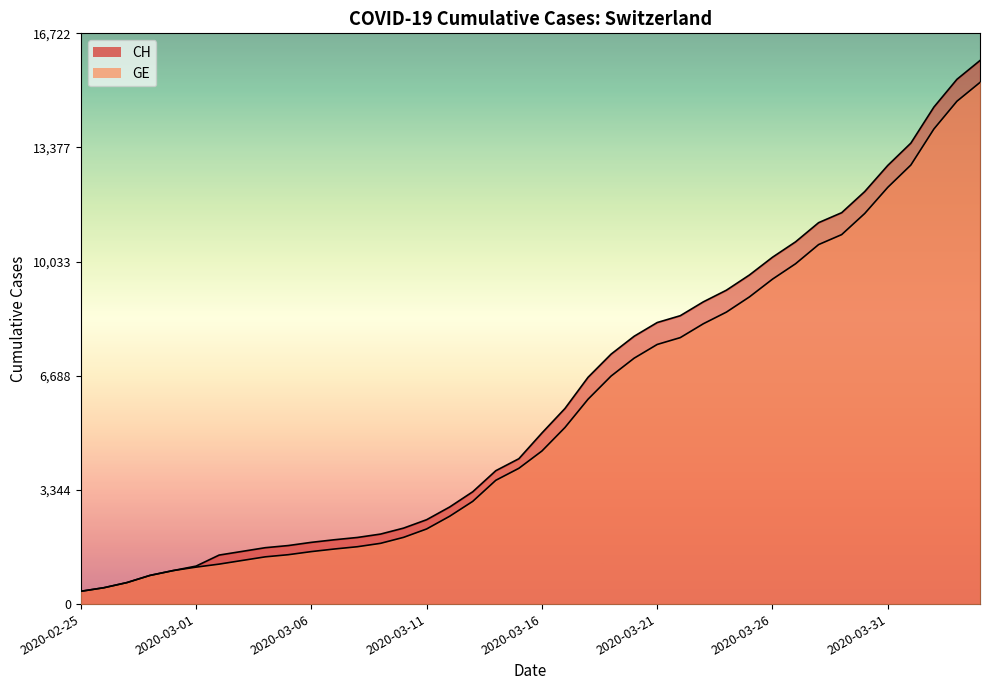

What is the difference between the maximum and minimum values in the GE series?

14909